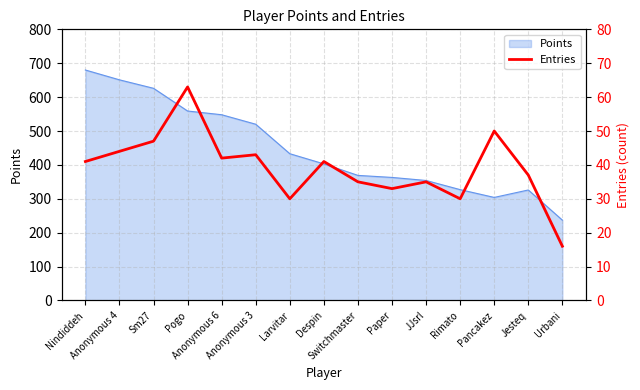

What is the label of the 2nd point from the right?

Jesteq